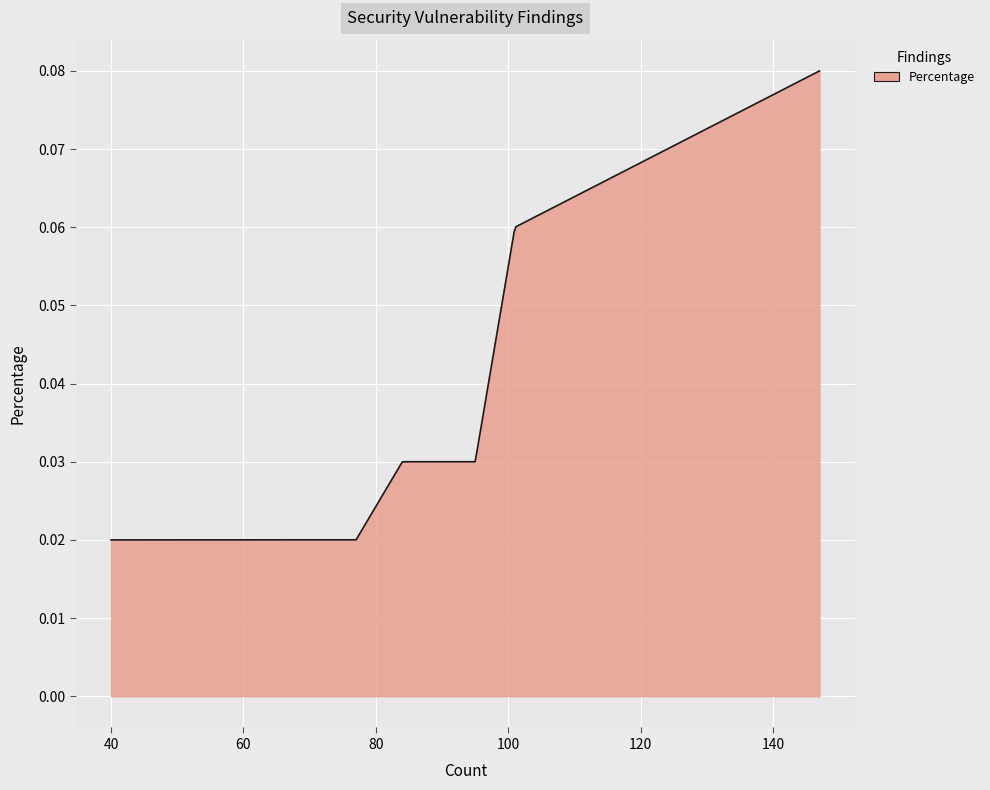

What is the difference between the maximum and minimum values?

0.1